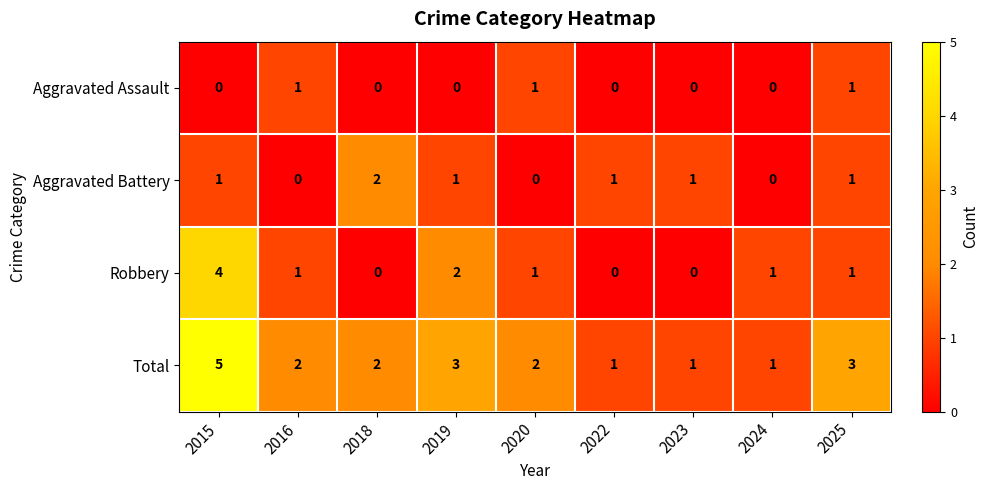

Count the Total values in the range 1 to 3.

8